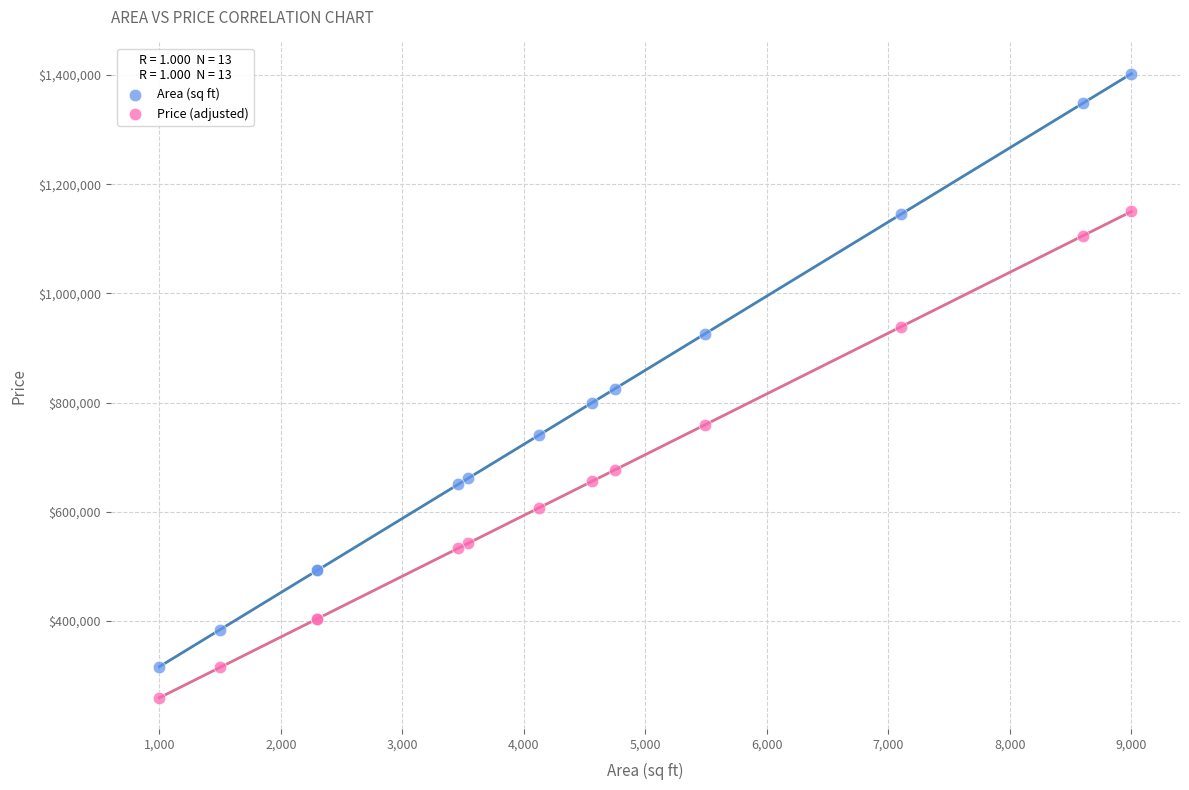

What is the X range (max minus min) for the scatter plot?

8000.0